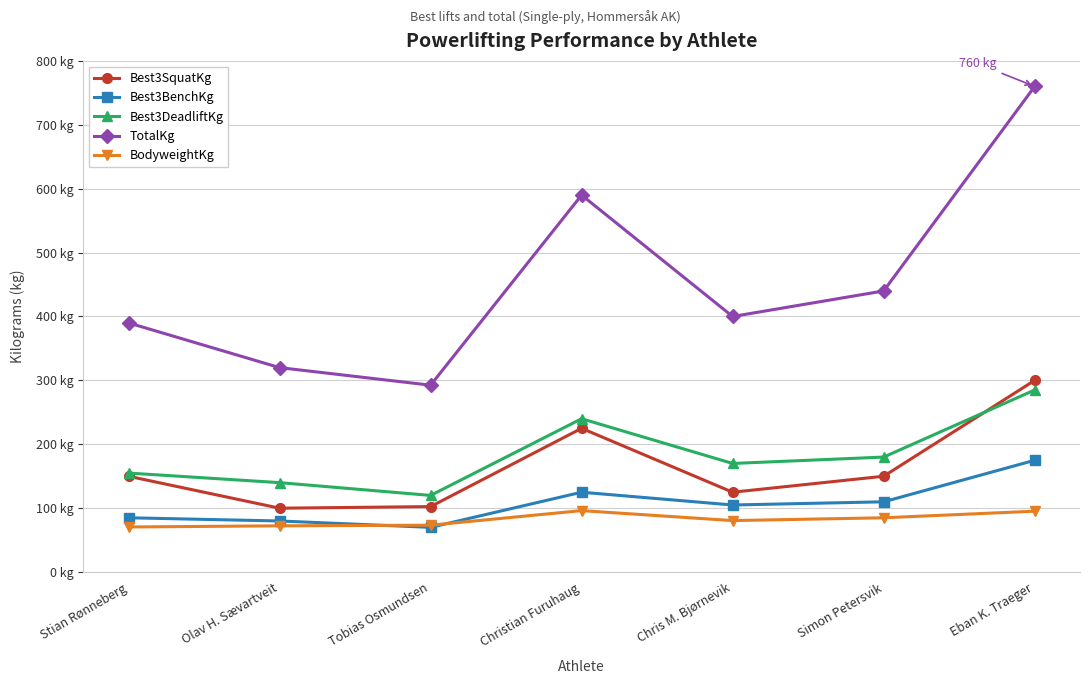

At how many categories does at least one series exceed 705?

1